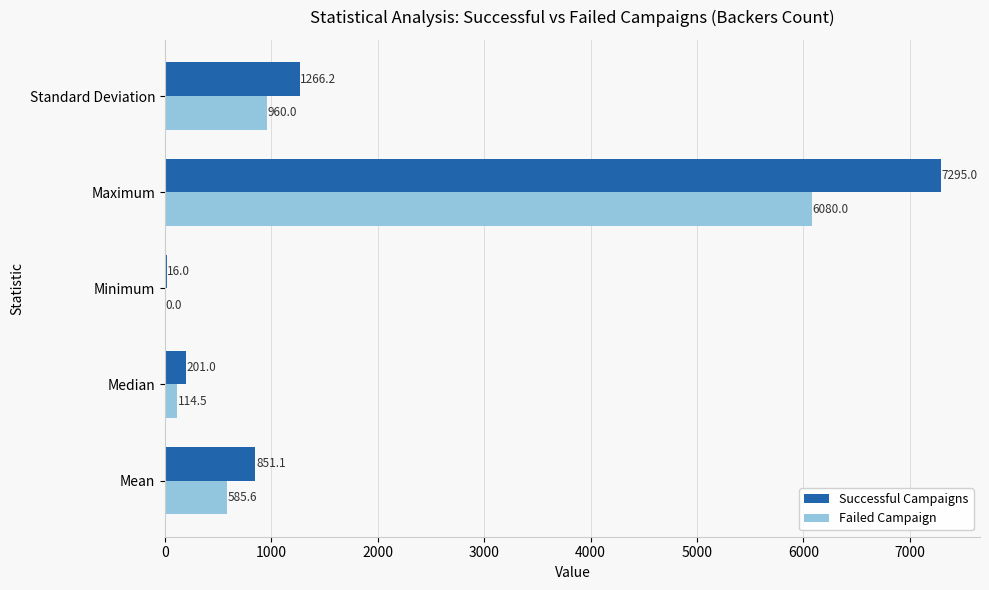

At which category is the sum across all series the highest?

Maximum